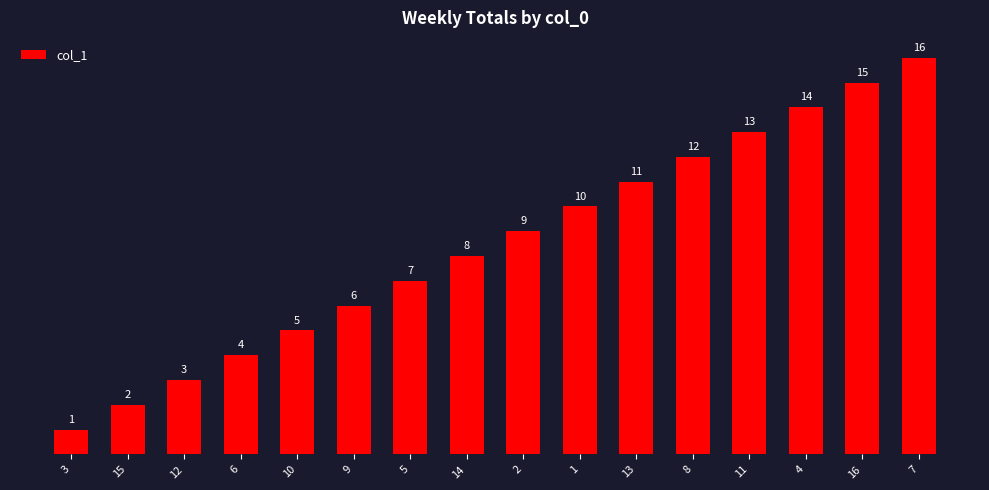

Are the bars horizontal?

No